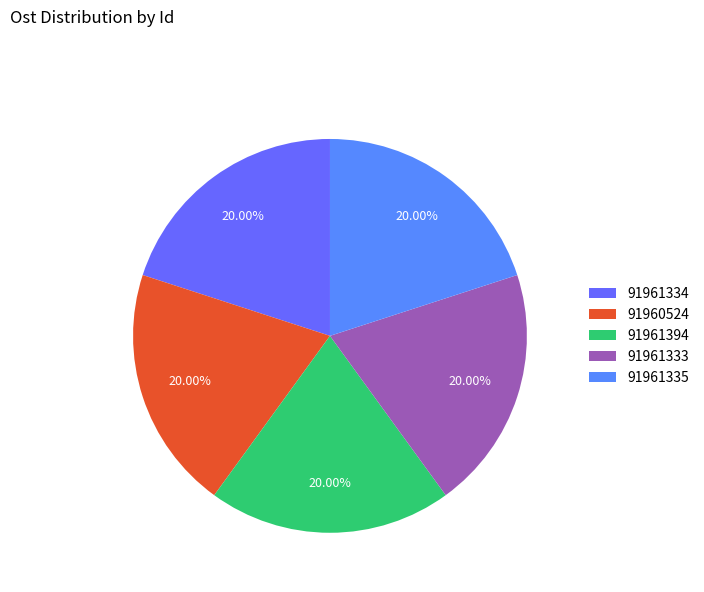

Which has a higher value, 91961335 or 91961334?

91961334